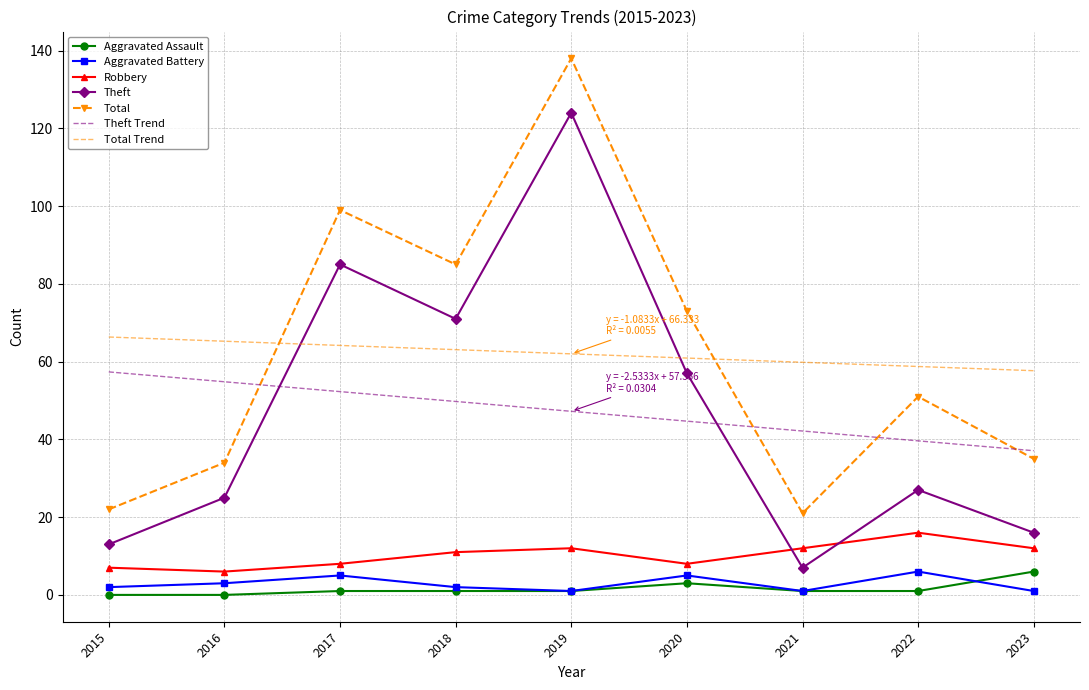

Where is the first local maximum for Aggravated Battery?

2017